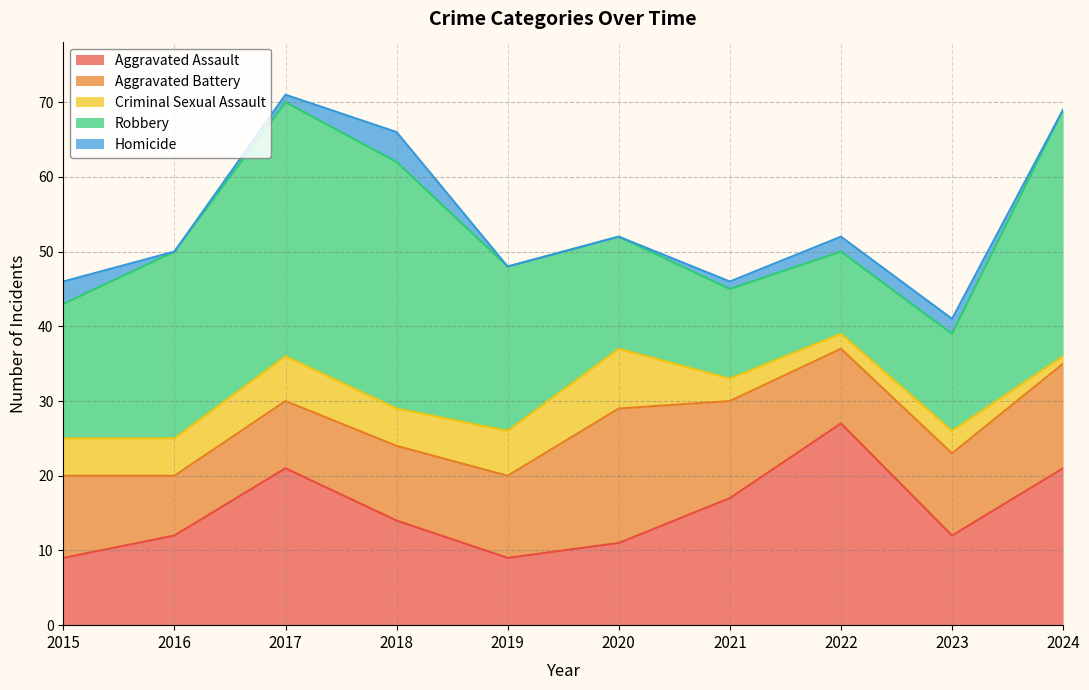

Which series has the largest total across all categories?

Robbery